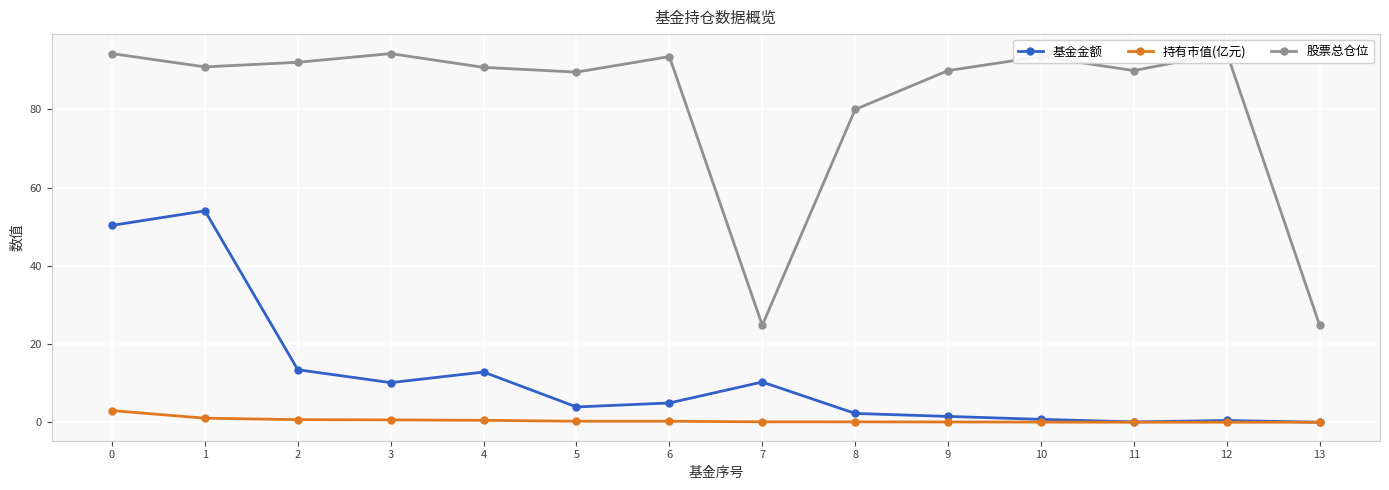

Reading left to right, list all the values displayed in this chart.

基金金额: 50.4	54.1	13.4	10.1	12.8	3.9	4.9	10.3	2.2	1.5	0.7	0.1	0.5	0.0
持有市值(亿元): 3.0	1.0	0.7	0.6	0.5	0.3	0.3	0.1	0.1	0.1	0.0	0.0	0.0	0.0
股票总仓位: 94.3	90.9	92.1	94.3	90.8	89.6	93.5	24.8	80.0	90.0	93.5	90.0	94.5	24.8